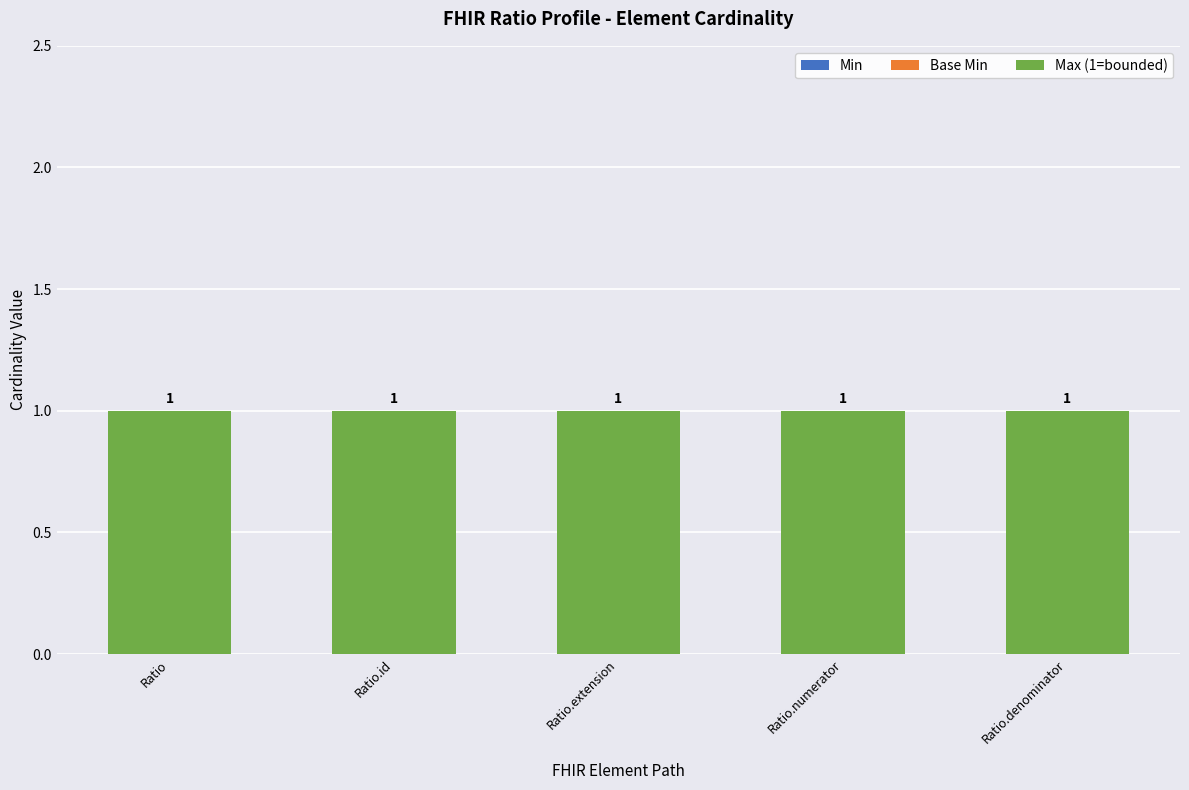

What is the average value of the Max (1=bounded) series?

1